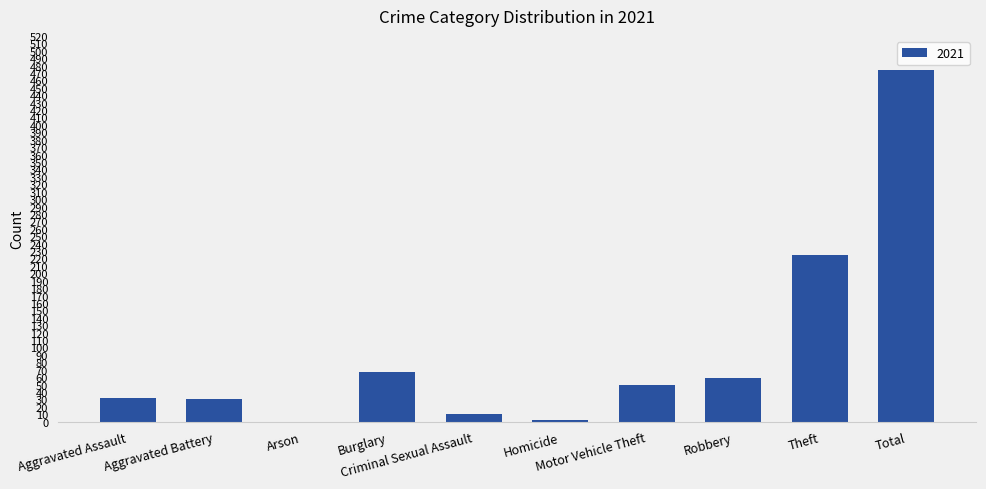

What is the sum of all values?

948